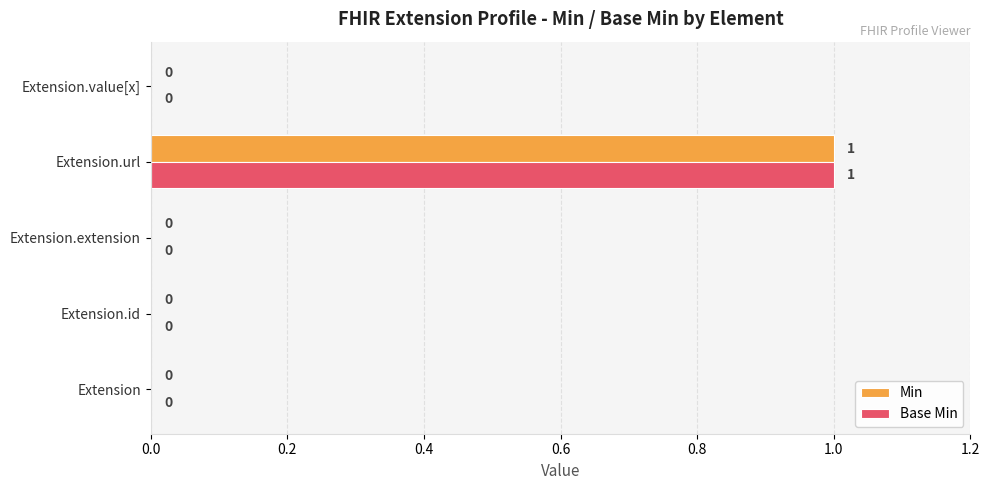

How many data points in Base Min are above 0?

1